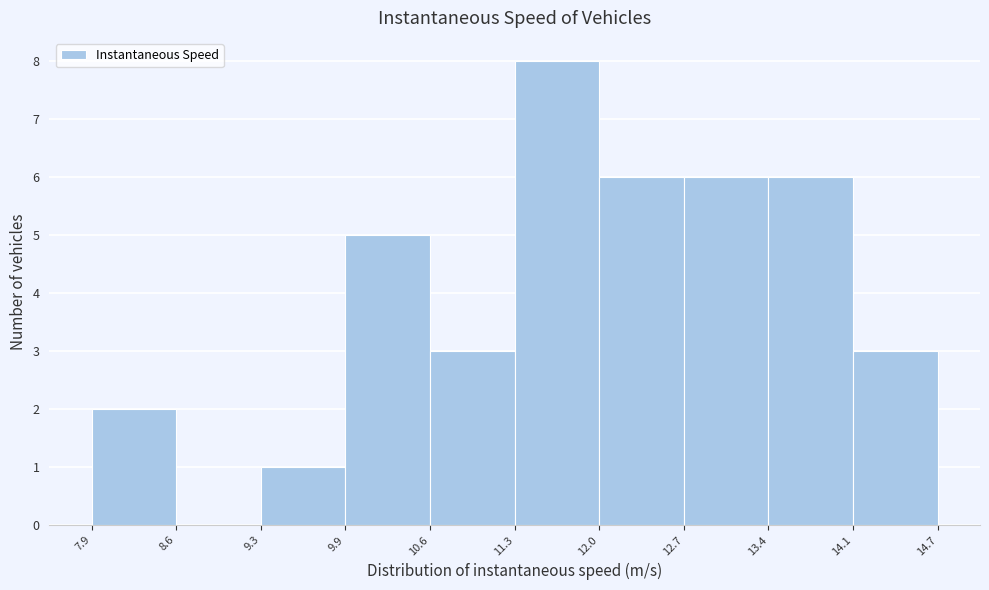

Reading left to right, transcribe this chart: for each bar, give the range it covers on the x-axis and its height. The values are not printed on the chart, so give them approximately, as read against the axis.

7.9 to 8.6: 2
8.6 to 9.3: 0
9.3 to 9.9: 1
9.9 to 10.6: 5
10.6 to 11.3: 3
11.3 to 12.0: 8
12.0 to 12.7: 6
12.7 to 13.4: 6
13.4 to 14.1: 6
14.1 to 14.7: 3